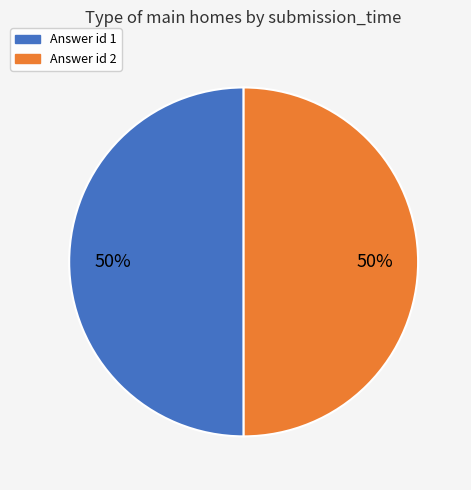

To the nearest percent, what is the average slice percentage?

50%